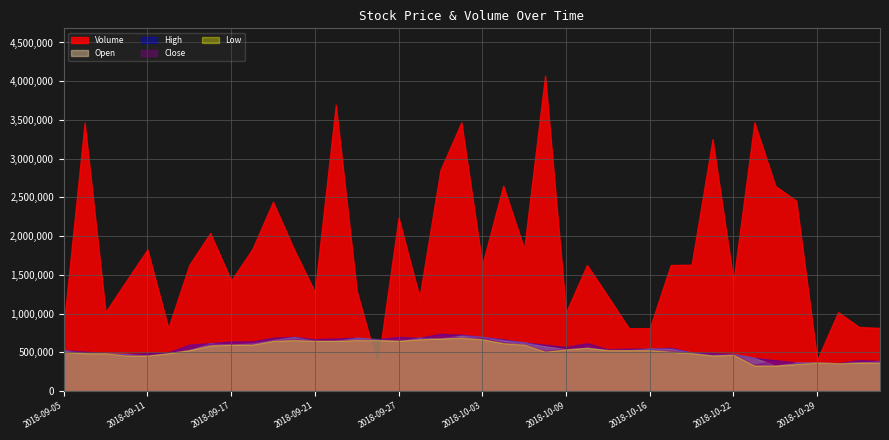

Between 2018-10-01 and 2018-10-19, which series saw the biggest shift?

Volume